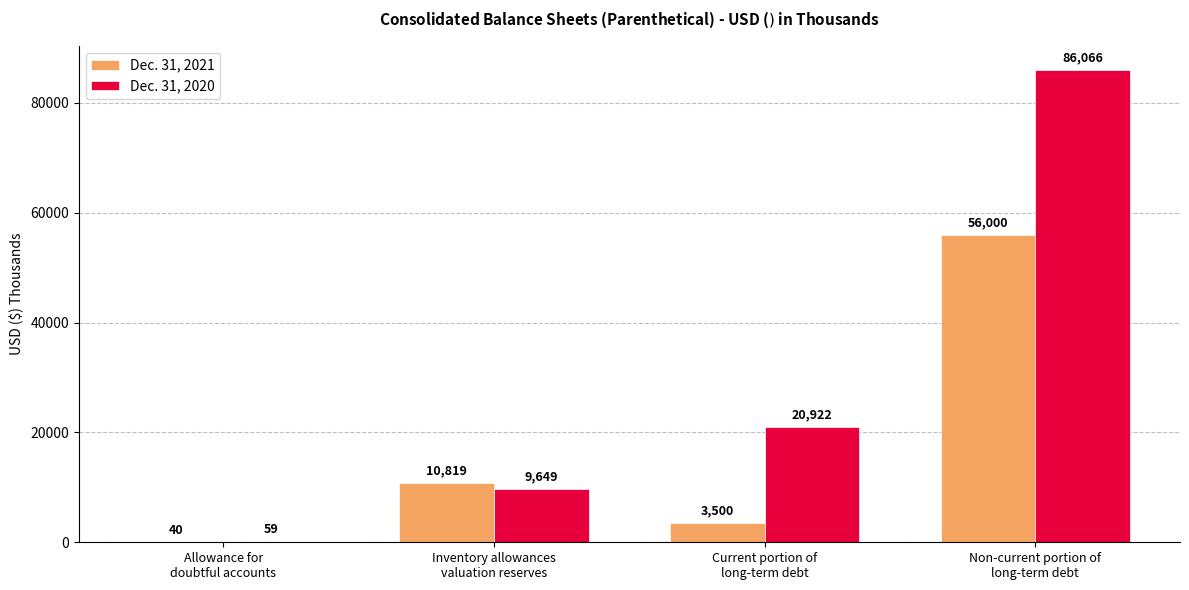

What is the sum of all Dec. 31, 2021 values?

70359